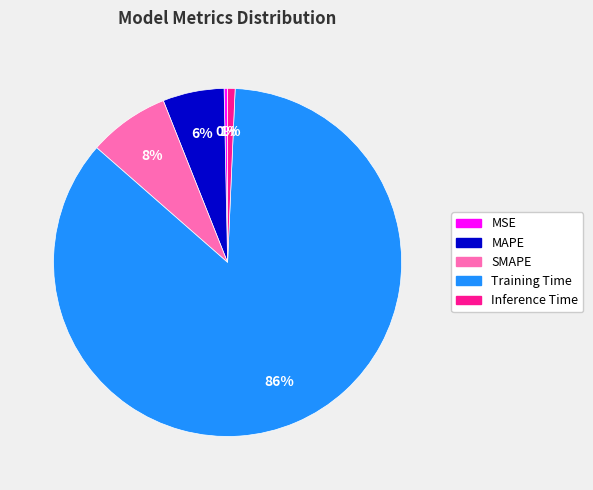

Is there a majority slice in this chart?

Yes